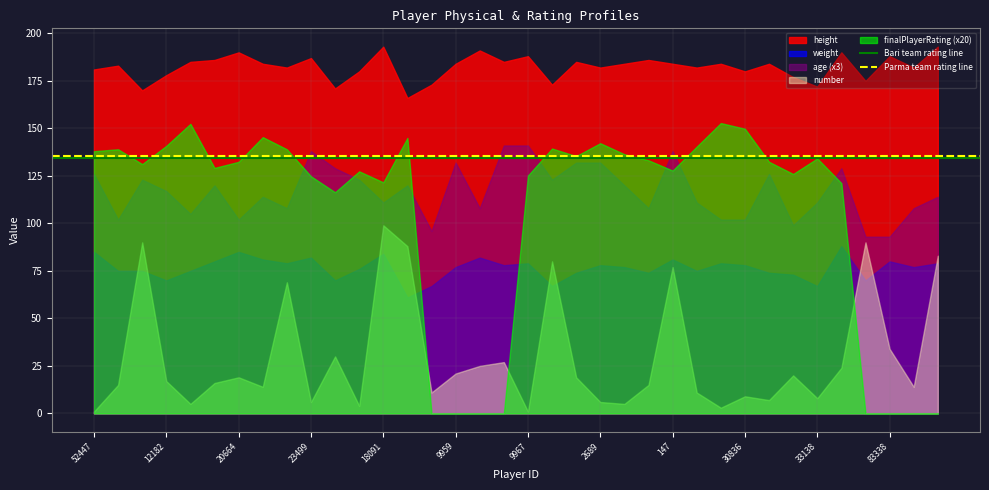

What is the sum of all Bari team rating line values?

268.8